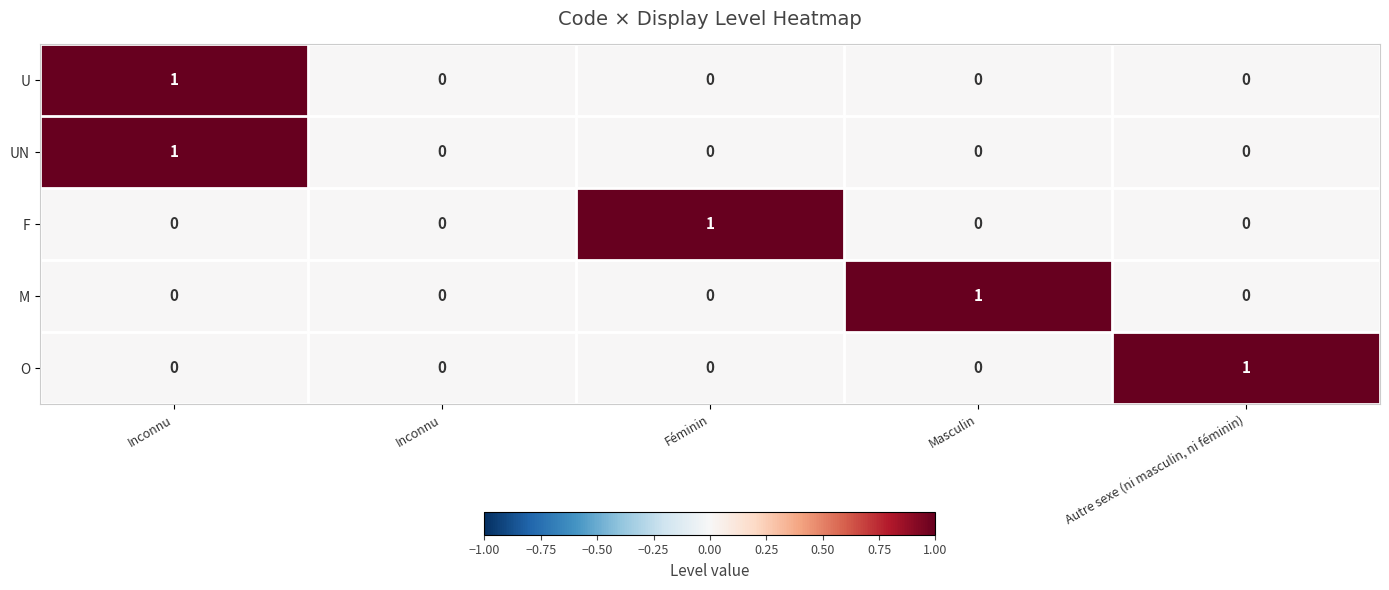

How many distinct data groups are displayed?

5